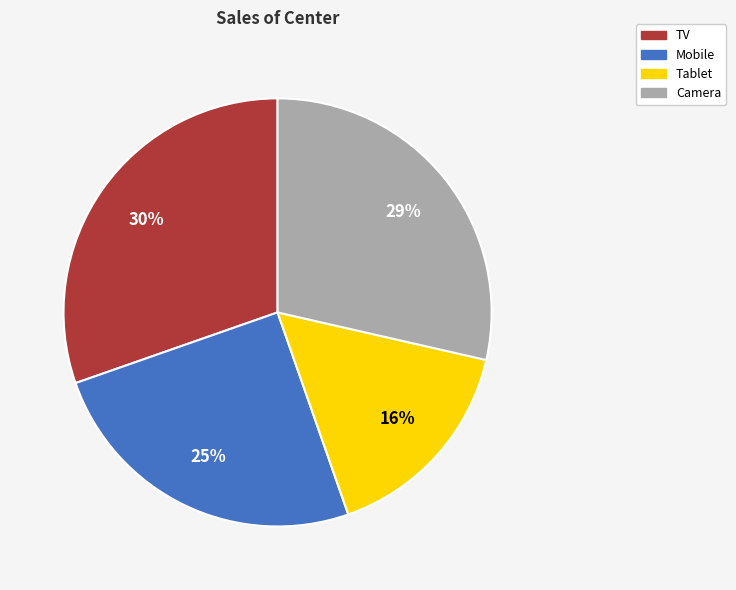

Is there any slice that represents more than half of the pie?

No